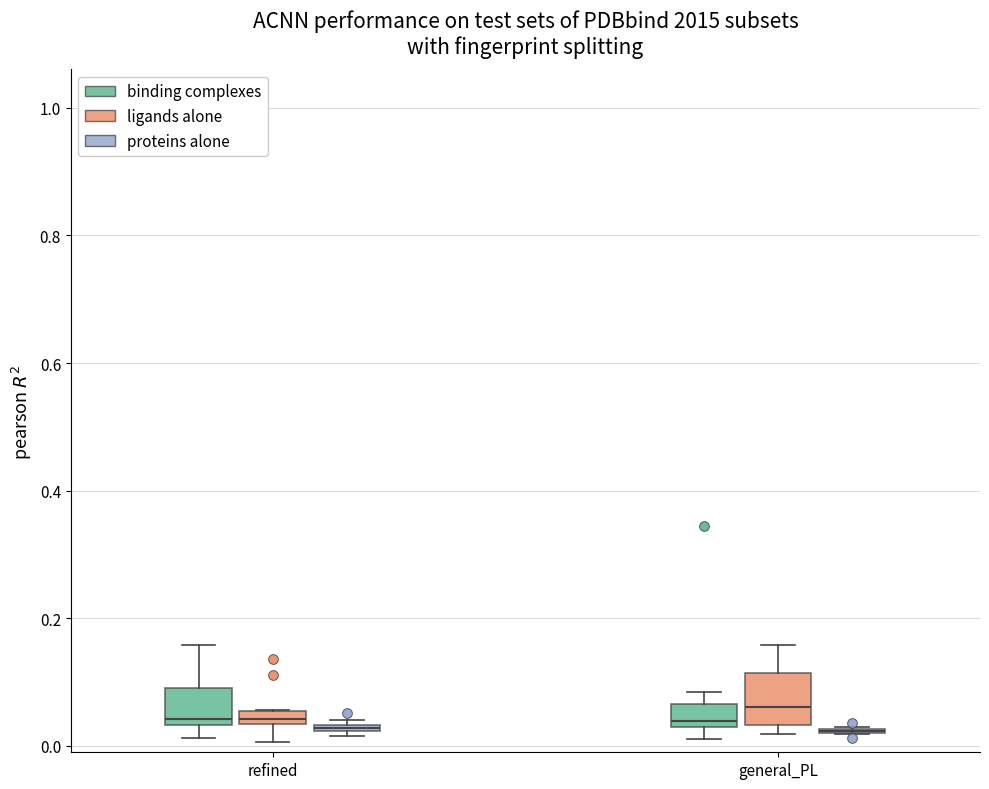

Which box is the tallest, from its lower edge to its upper edge?

general_PL (ligands alone)